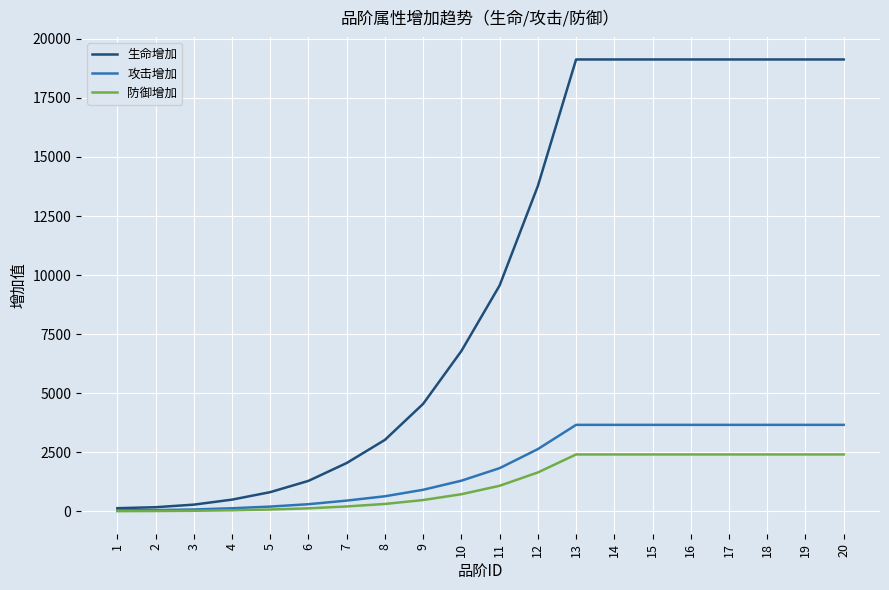

The value of 生命增加 at 11 is 14841. True or false?

False